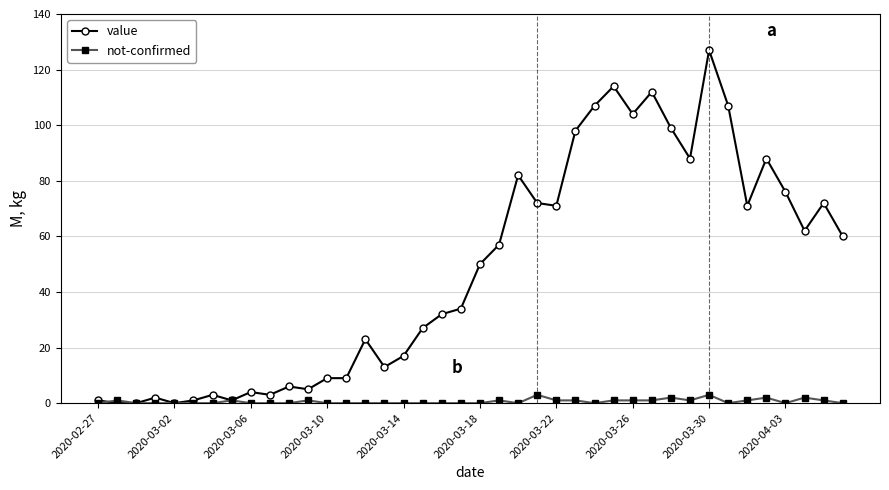

What is the difference between the second highest and minimum values in the value series?

114